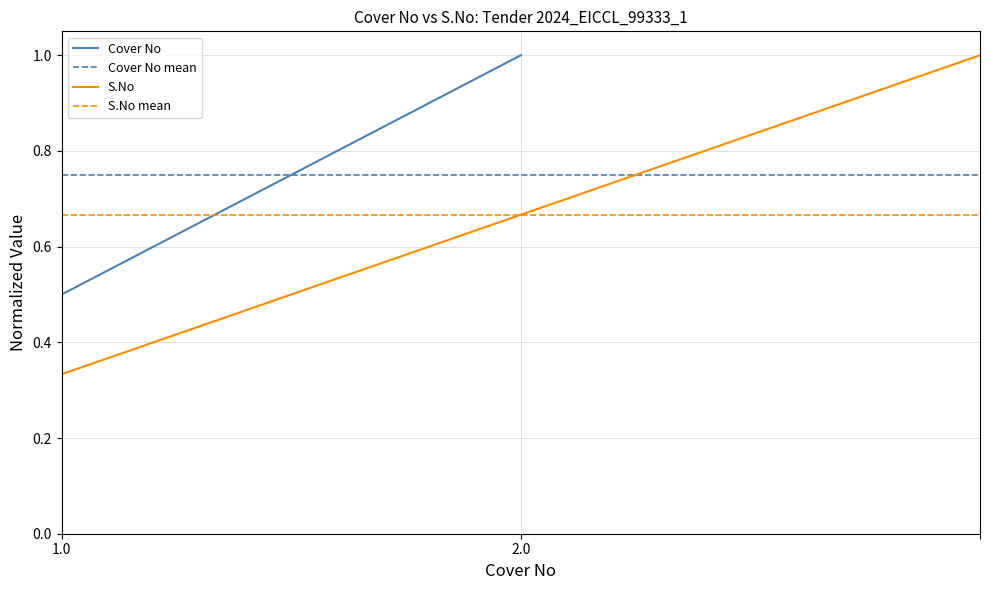

What is the average value?

0.7